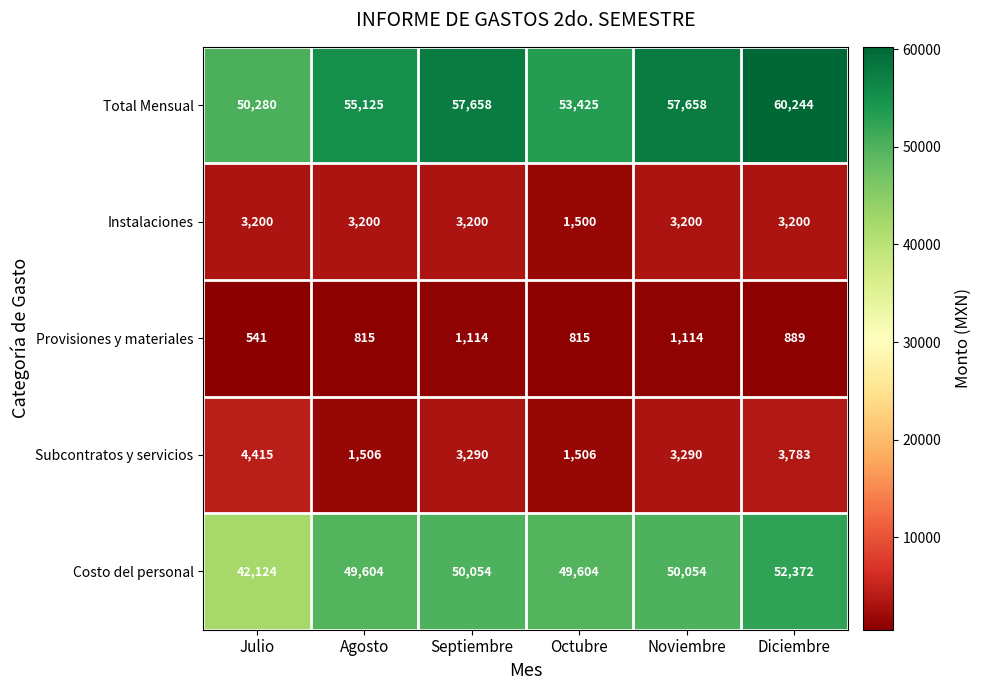

At Noviembre, list the series in order from smallest to largest.

Provisiones y materiales, Instalaciones, Subcontratos y servicios, Costo del personal, Total Mensual